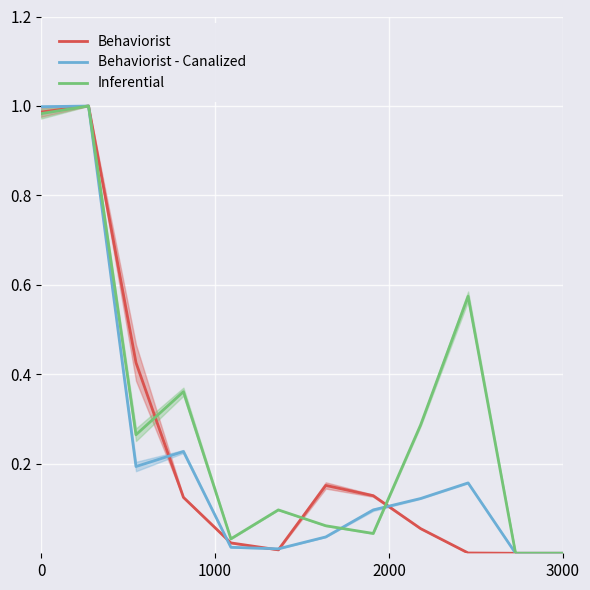

Is it true that Inferential equals 0.0 at 6?

False